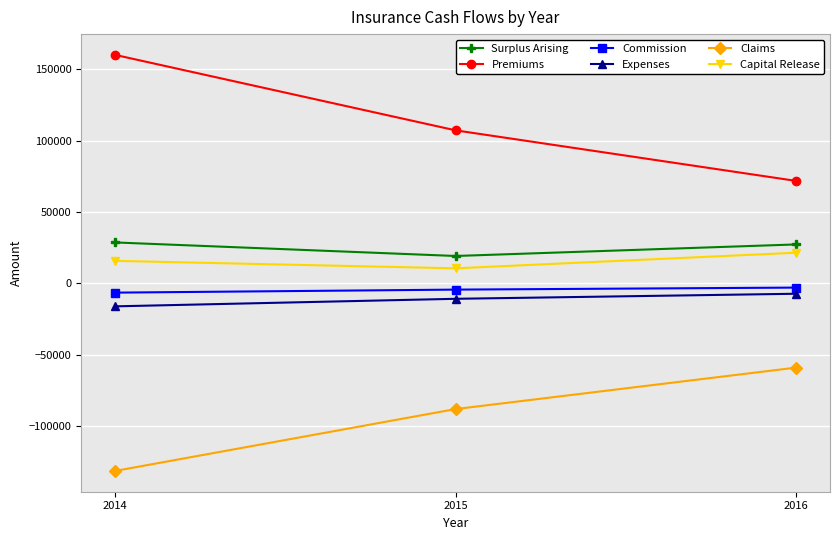

Rank the categories by Premiums value from lowest to highest.

2016, 2015, 2014